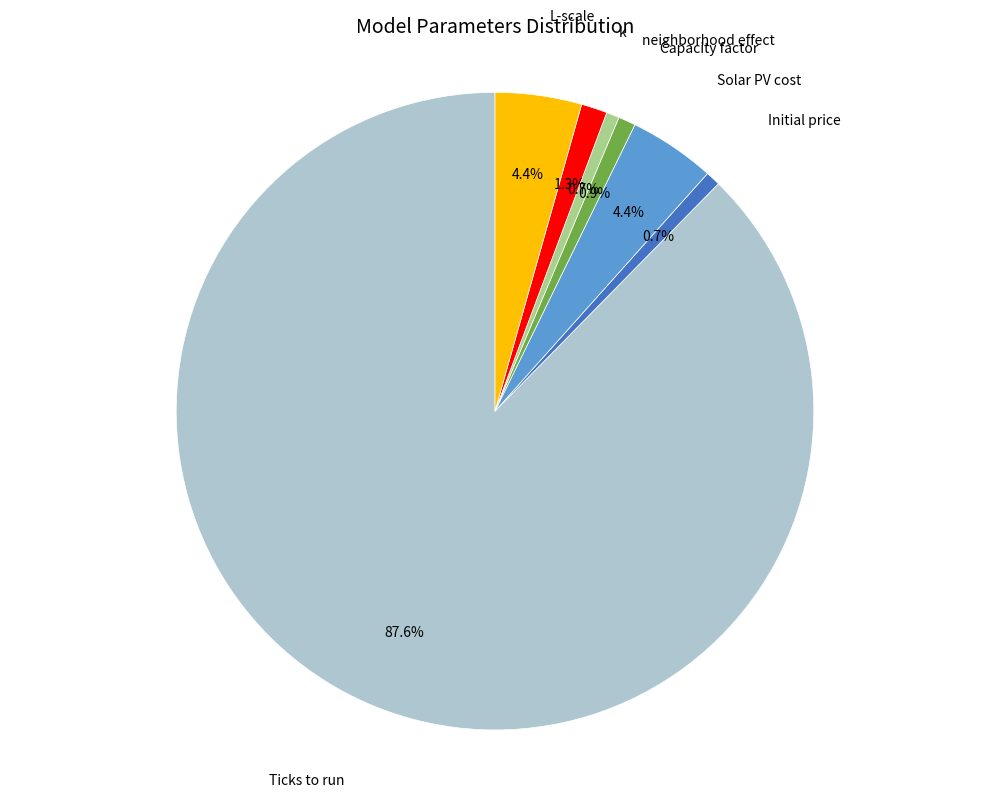

How many slices are in this pie chart?

7